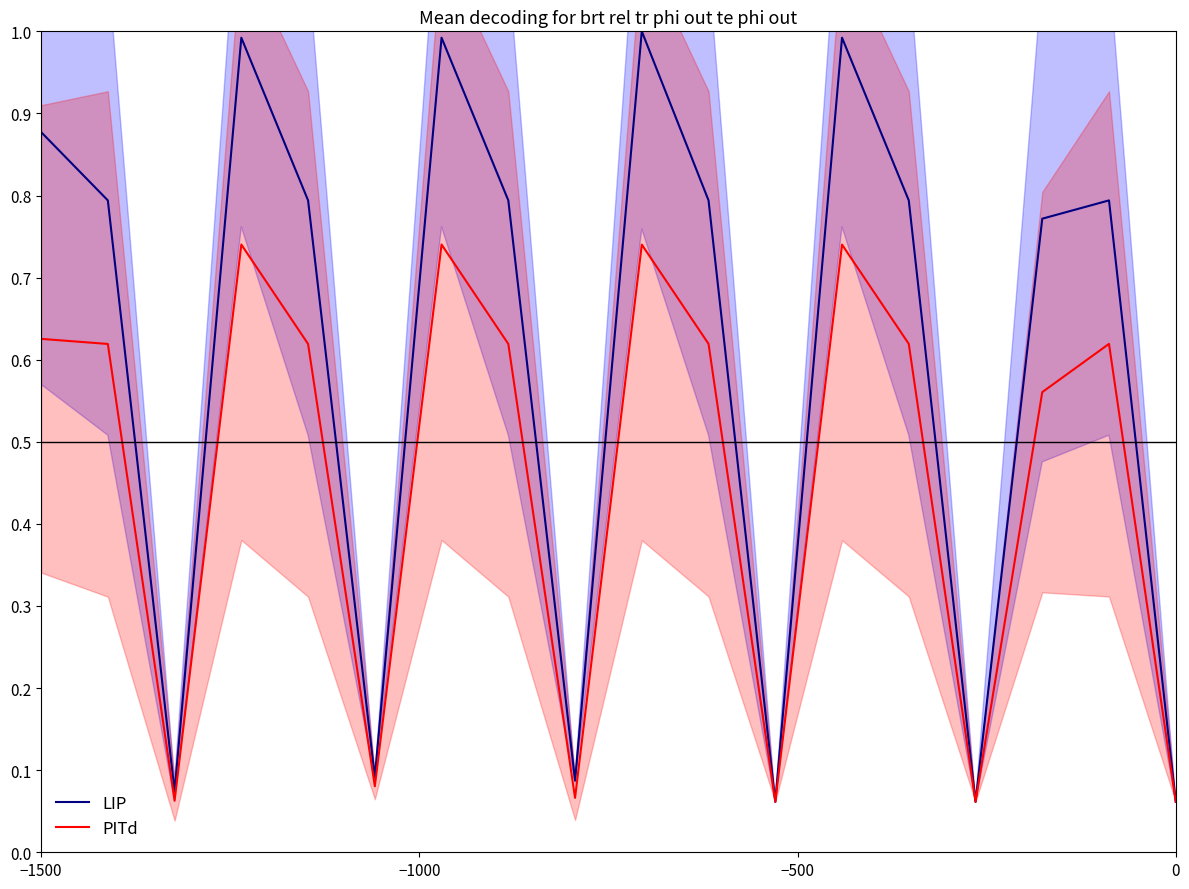

The LIP series shows 0.8 at 16. True or false?

True